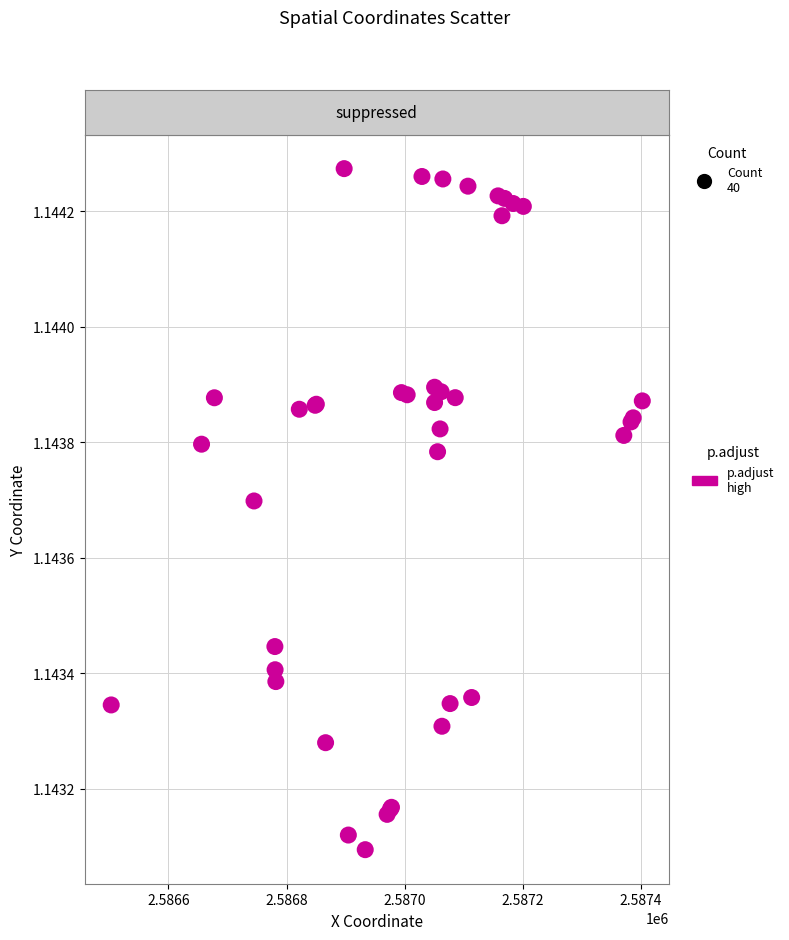

What Y value in the scatter plot is closest to 1143684?

1143698.3